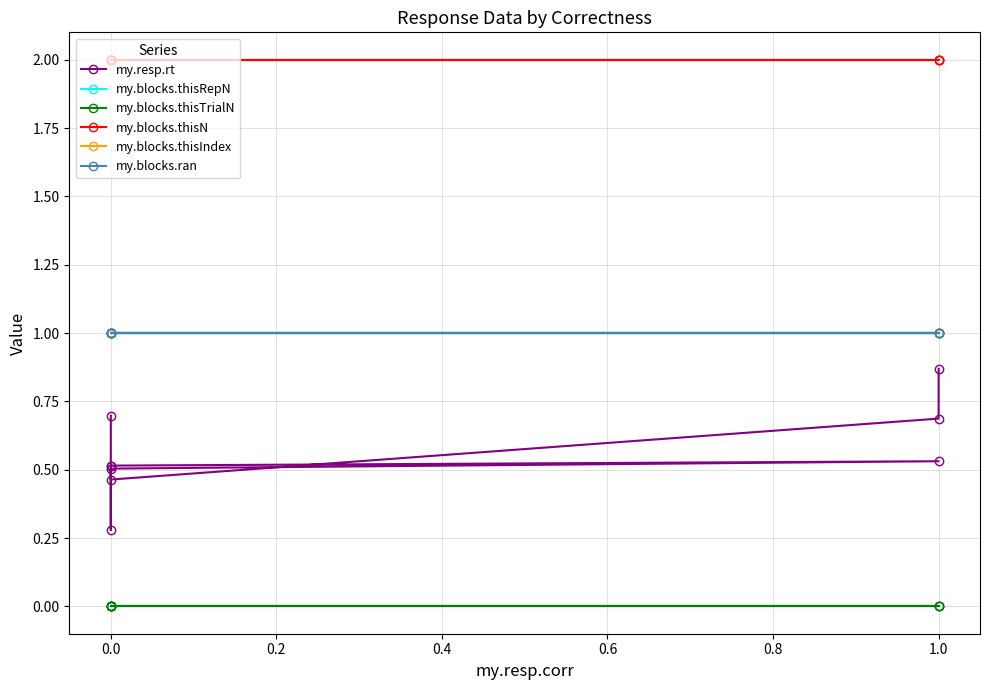

What are all the series names shown in the legend?

my.resp.rt, my.blocks.thisRepN, my.blocks.thisTrialN, my.blocks.thisN, my.blocks.thisIndex, my.blocks.ran